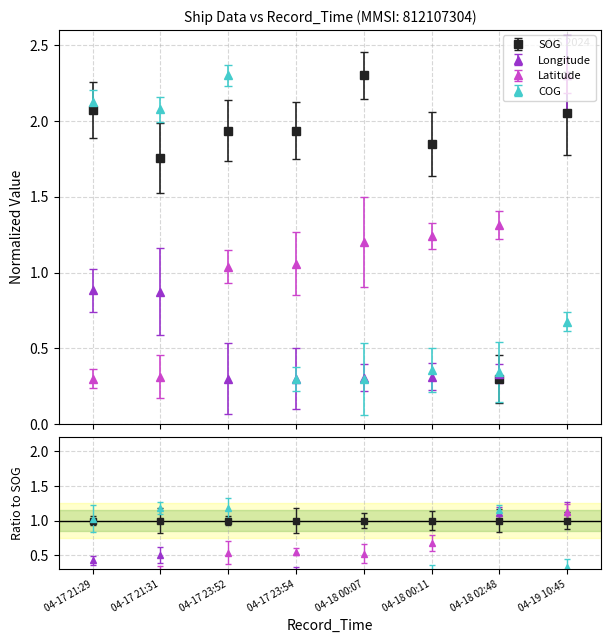

What are all the series names shown in the legend?

SOG, Longitude, Latitude, COG